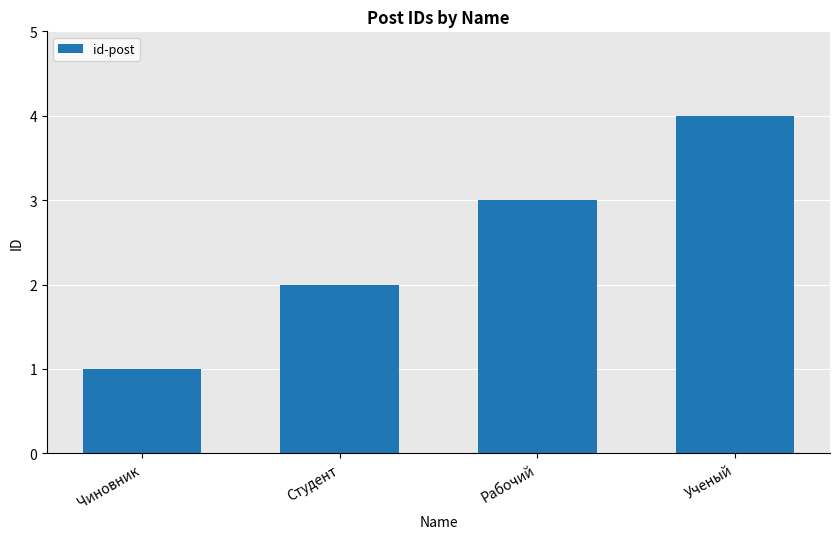

What is the greatest value displayed?

4